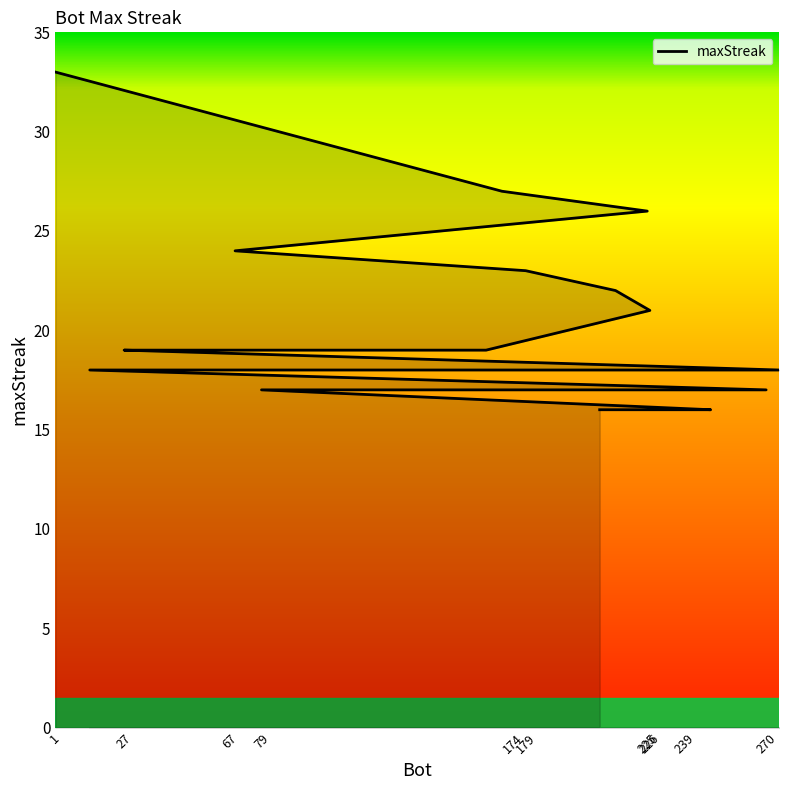

What is the sum of the values at 179 and 275?

41